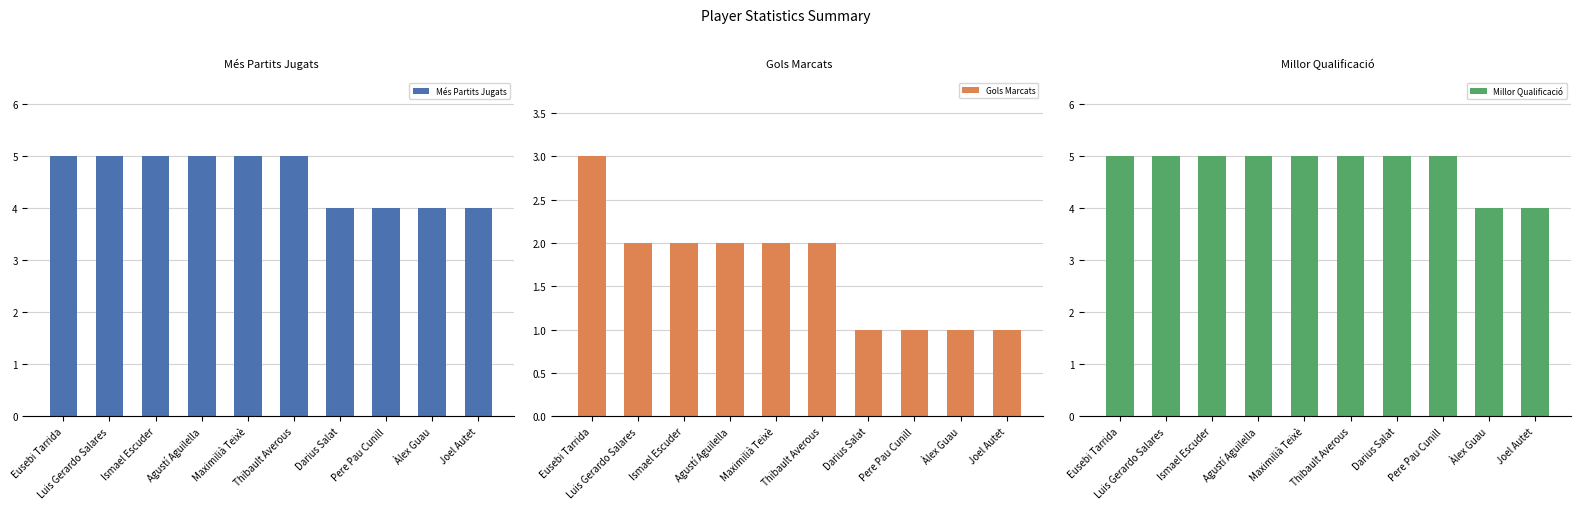

Between Ismael Escuder and Pere Pau Cunill, which is larger?

Ismael Escuder